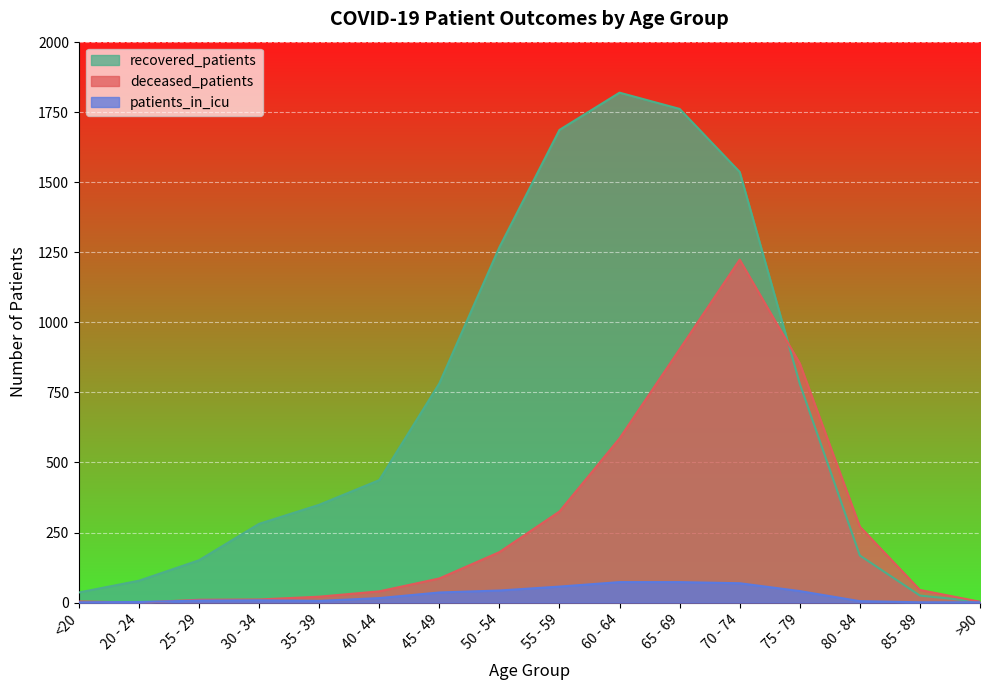

Reading right to left, extract all data points from this chart.

recovered_patients: 3	25	168	781	1537	1762	1820	1687	1268	782	437	349	281	151	78	36
deceased_patients: 3	45	271	854	1224	904	586	325	180	86	40	21	11	10	0	4
patients_in_icu: 1	1	5	41	69	73	73	57	43	36	16	6	8	7	2	1